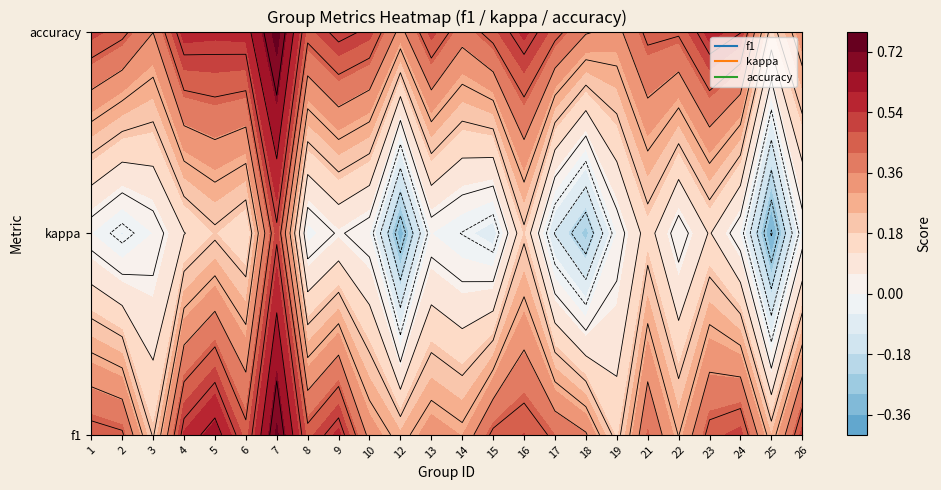

Reading right to left, what are all the values shown in this chart?

f1: 23=0.5	22=0.2	21=0.5	20=0.5	19=0.3	18=0.4	17=0.2	16=0.4	15=0.4	14=0.5	13=0.5	12=0.3	11=0.3	10=0.2	9=0.3	8=0.6	7=0.5	6=0.7	5=0.5	4=0.6	3=0.5	2=0.2	1=0.4	0=0.5
kappa: 23=0.0	22=-0.4	21=-0.0	20=0.1	19=0.0	18=0.2	17=0.0	16=-0.3	15=-0.1	14=0.2	13=-0.1	12=-0.0	11=0.0	10=-0.3	9=0.0	8=0.0	7=-0.0	6=0.5	5=0.1	4=0.2	3=0.1	2=0.0	1=-0.1	0=0.0
accuracy: 23=0.3	22=0.2	21=0.5	20=0.6	19=0.4	18=0.5	17=0.3	16=0.4	15=0.5	14=0.6	13=0.5	12=0.4	11=0.5	10=0.3	9=0.5	8=0.5	7=0.5	6=0.8	5=0.6	4=0.6	3=0.6	2=0.4	1=0.5	0=0.5